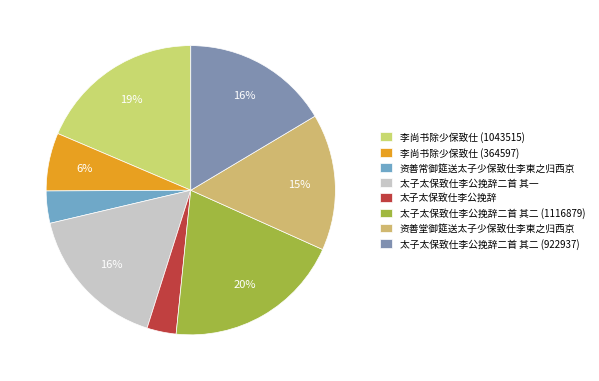

To the nearest percent, what is the difference between the largest and smallest slice percentages?

17%